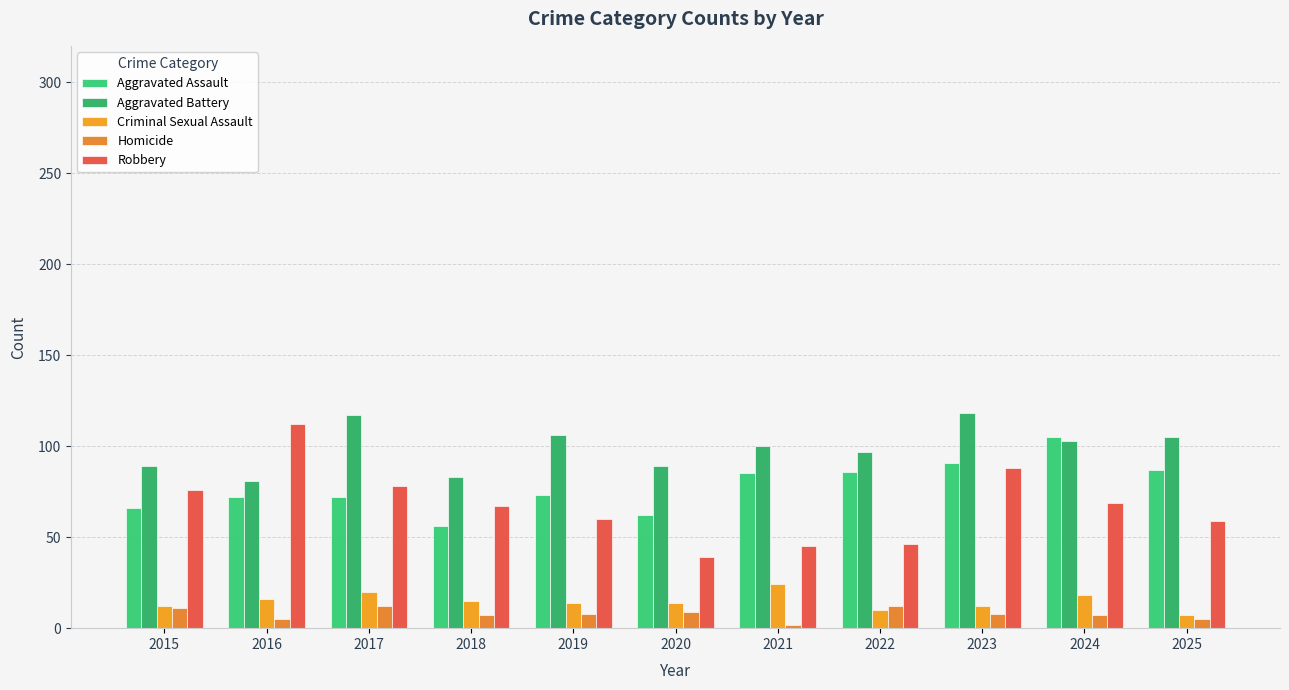

What is the value of the Homicide bar at the 6th from the left?

9